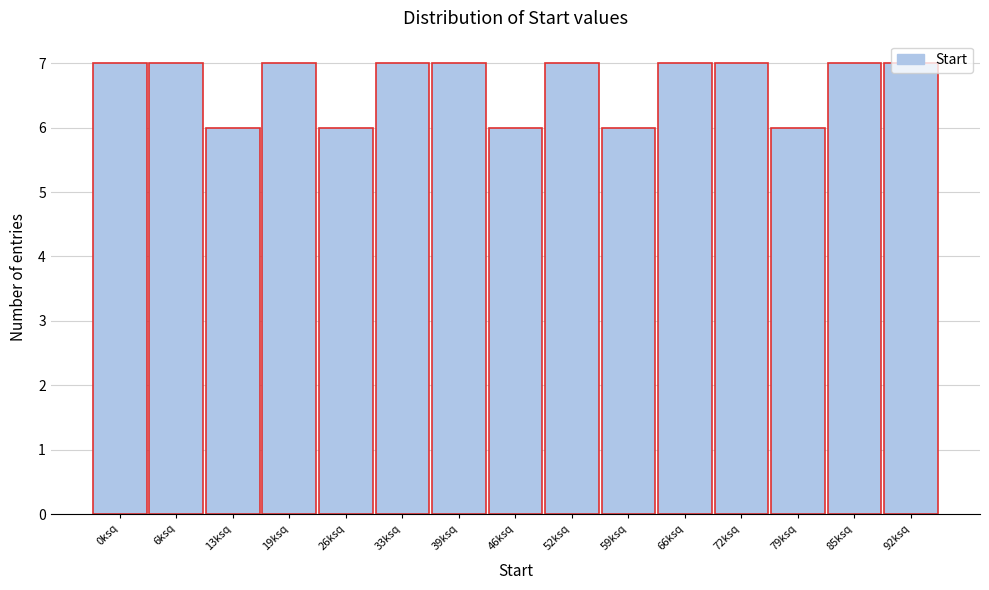

What is the sum of the values at 33ksq and 92ksq?

14